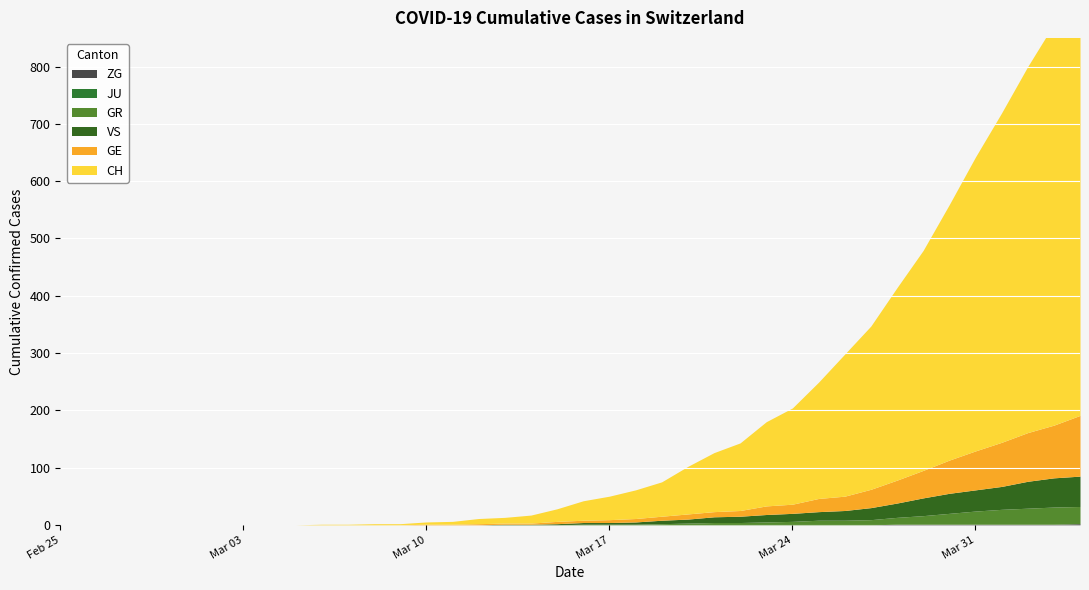

Between 7 and 18, which series saw the biggest shift?

CH